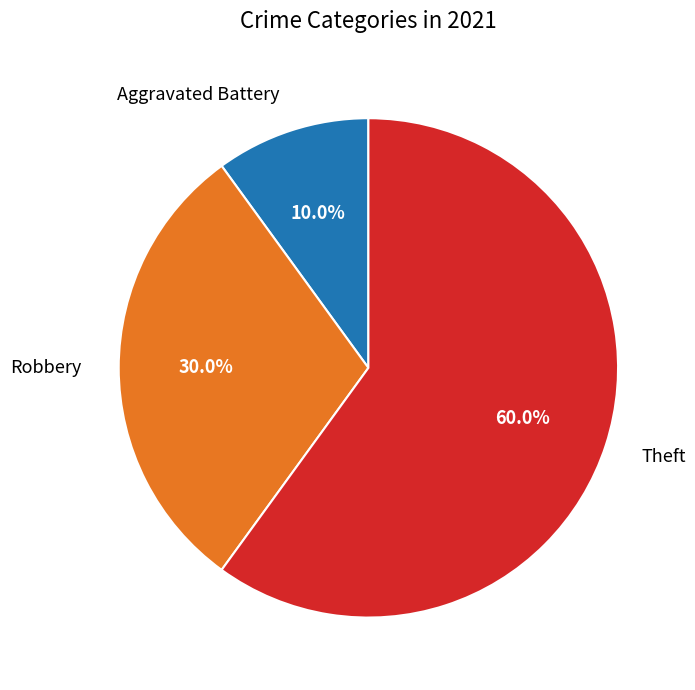

Is the sum of Robbery and Theft greater than half?

Yes